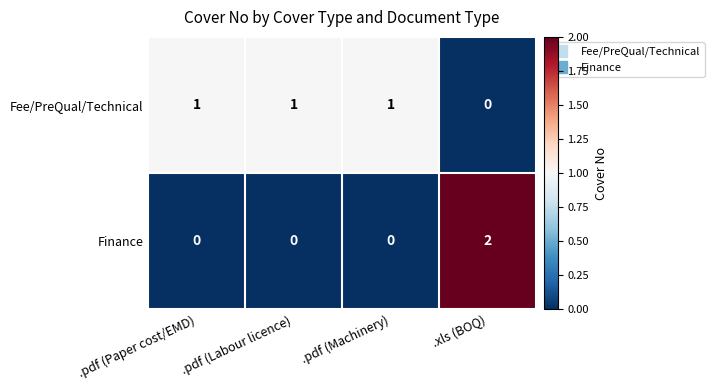

How many values in Fee/PreQual/Technical are above zero?

3